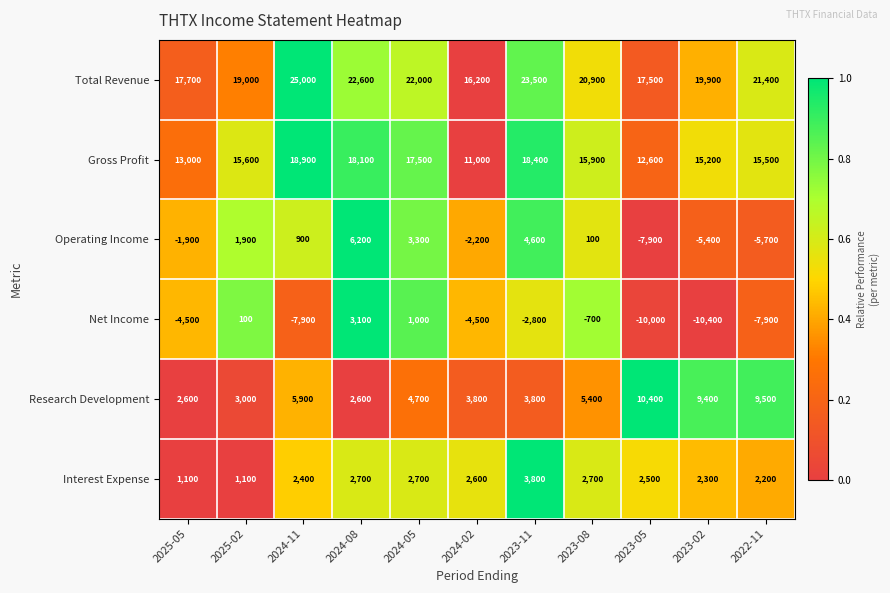

The Interest Expense series shows 816 at 2024-08. True or false?

False